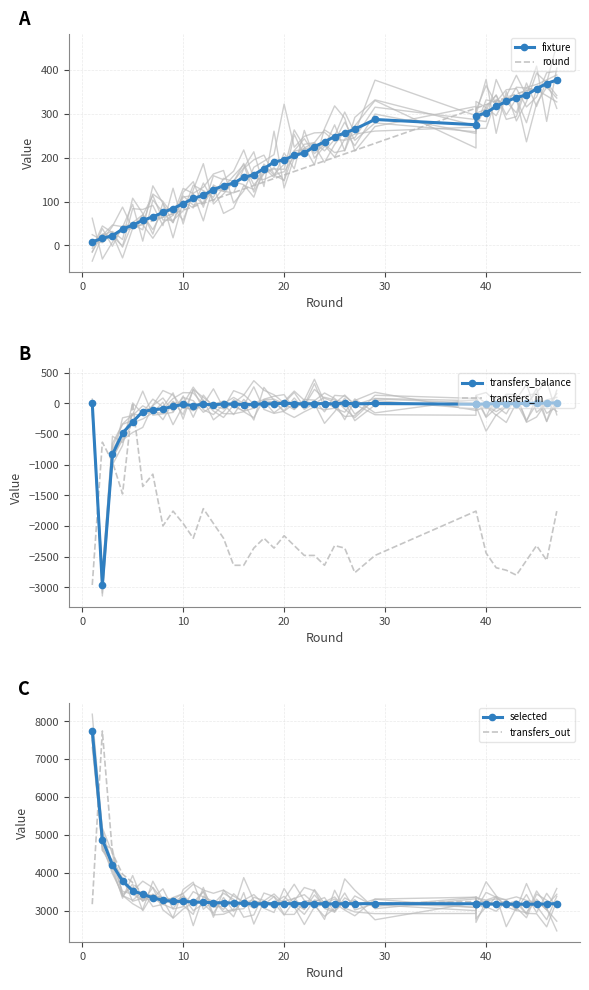

Is this an area chart (filled region under the line)?

No